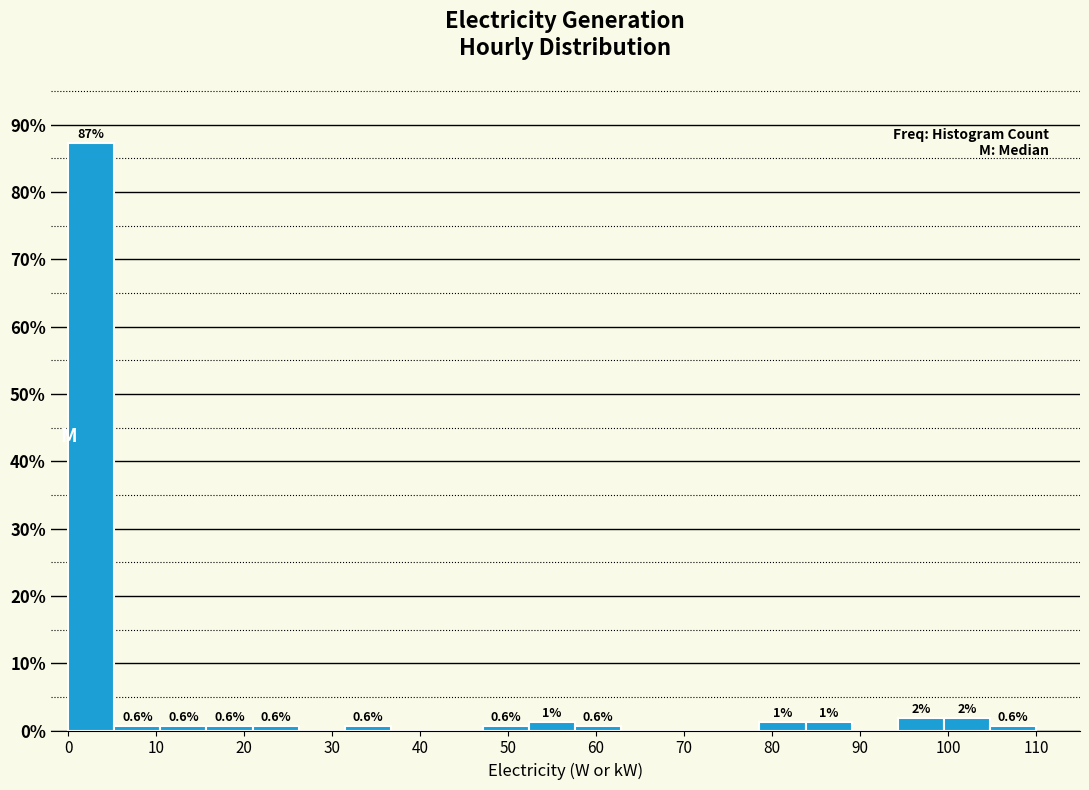

Which range on the x-axis has the tallest bar?

0 to 5